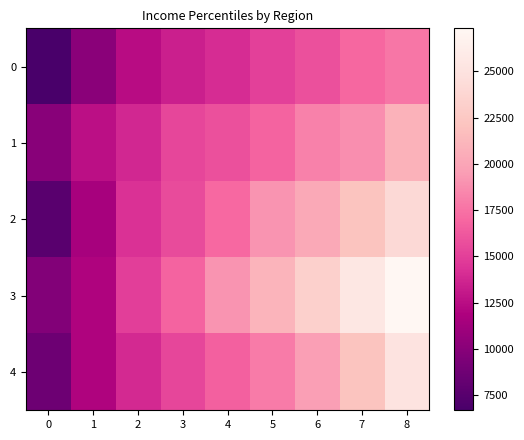

Which has a higher value, 2 or 0?

2